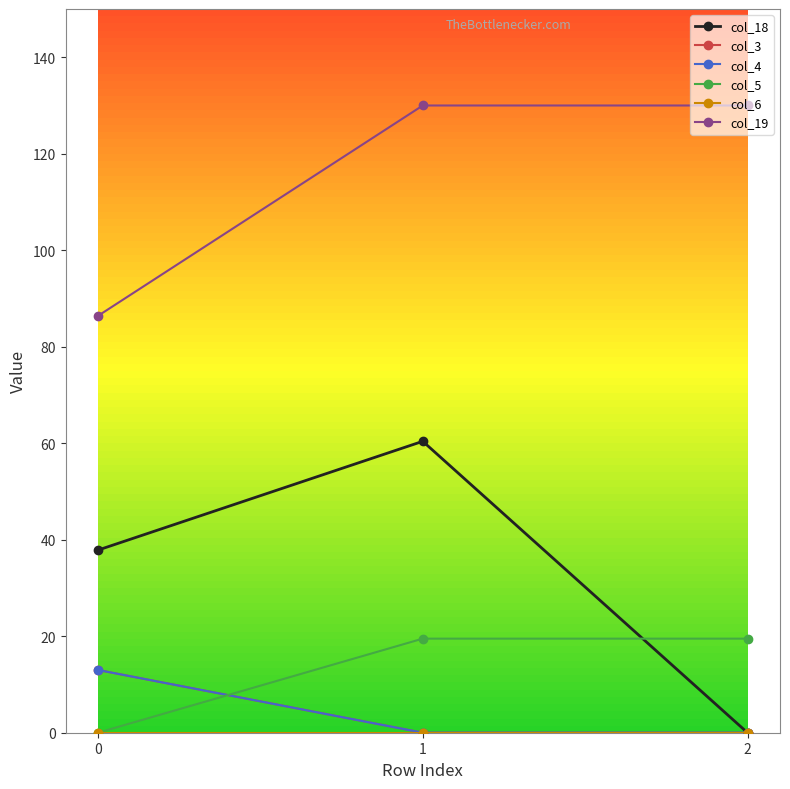

True or false: col_5 has a value of 19.5 at 2.

True